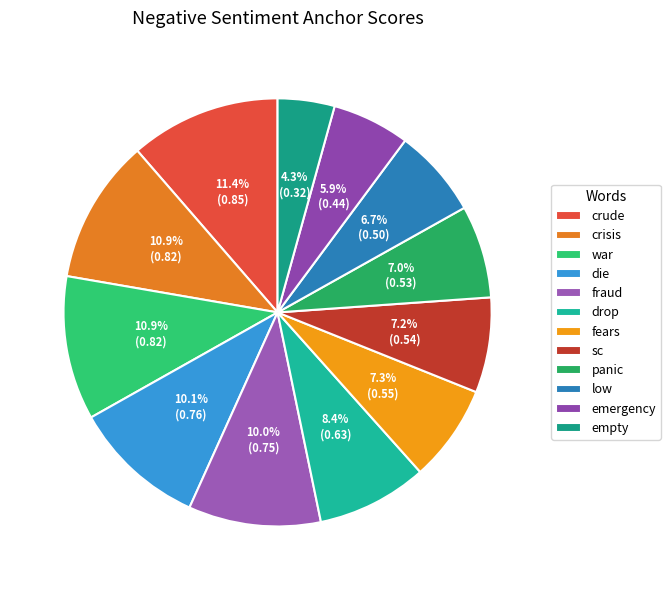

Which slice is the smallest?

empty